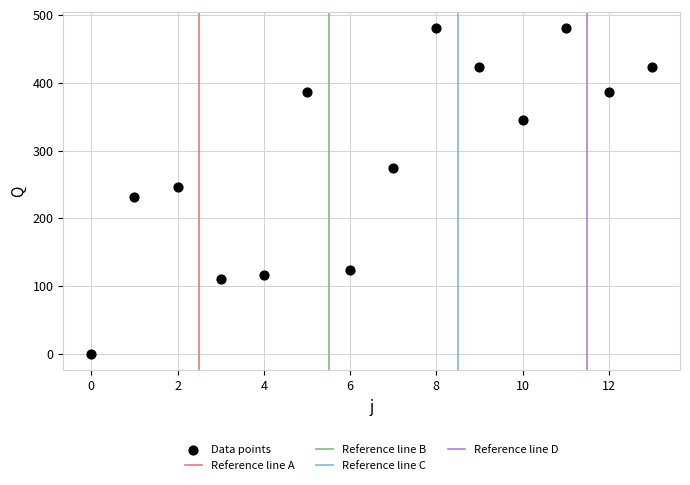

What is the range of Y values (max minus min)?

481.0